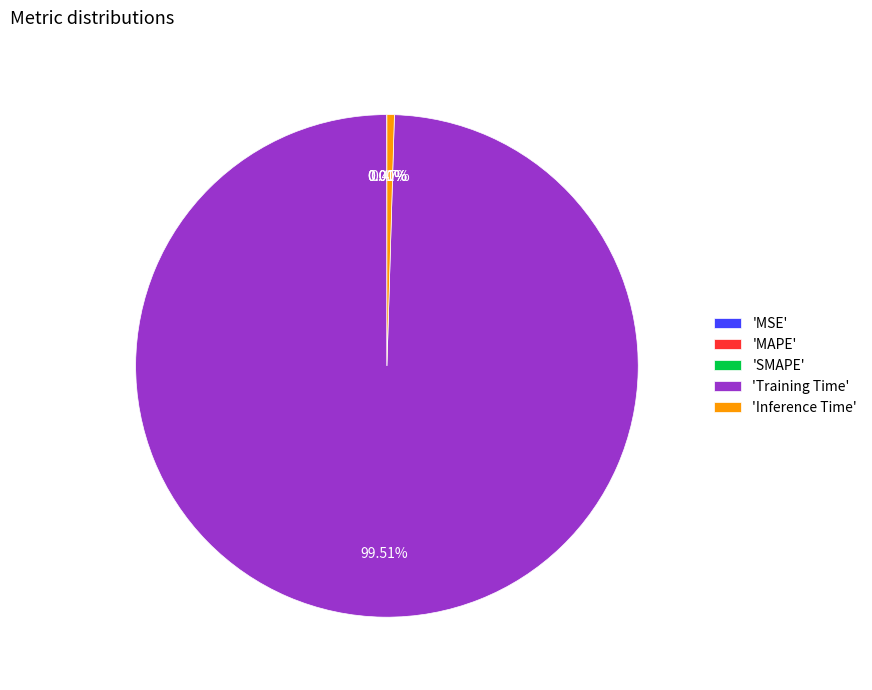

To the nearest percent, what is the average slice percentage?

20%